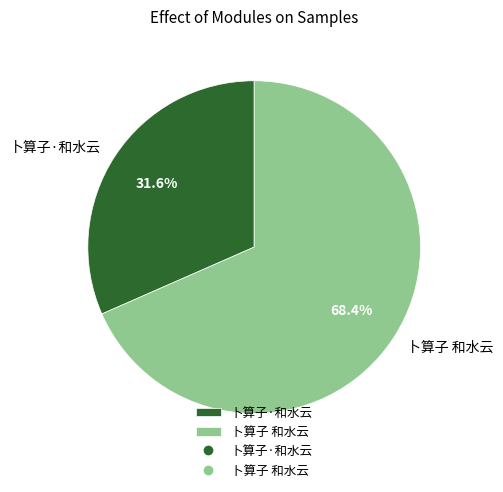

How much of the chart is everything except 卜算子 和水云?

31.6%